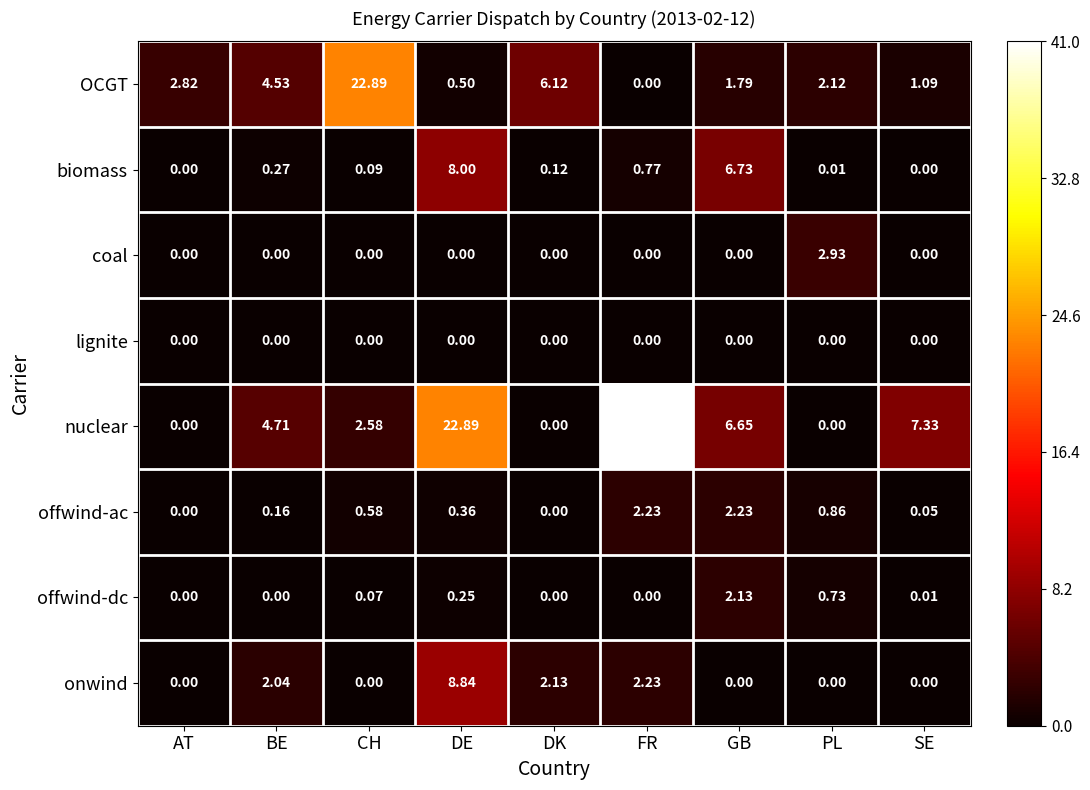

Where is onwind nearest to the value 4?

FR